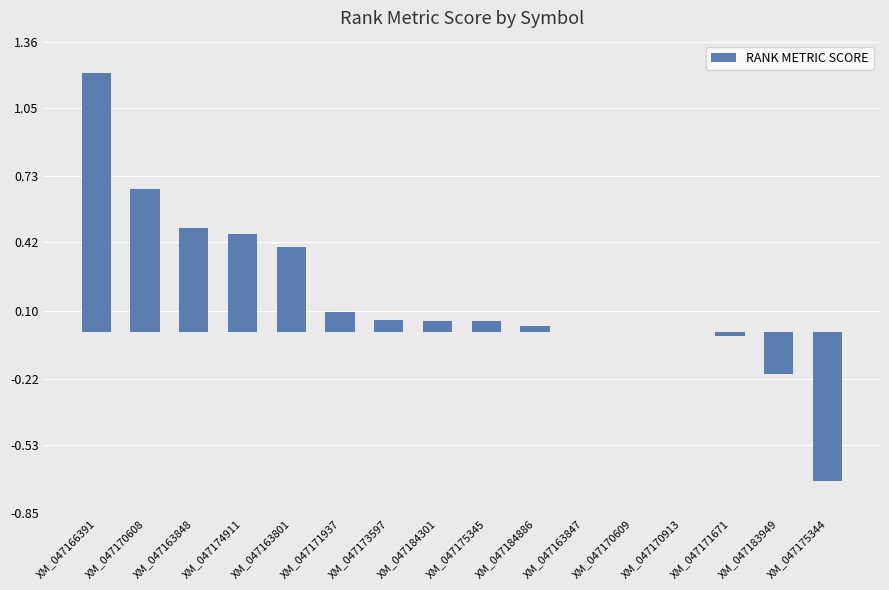

What is the maximum value shown in the chart?

1.2